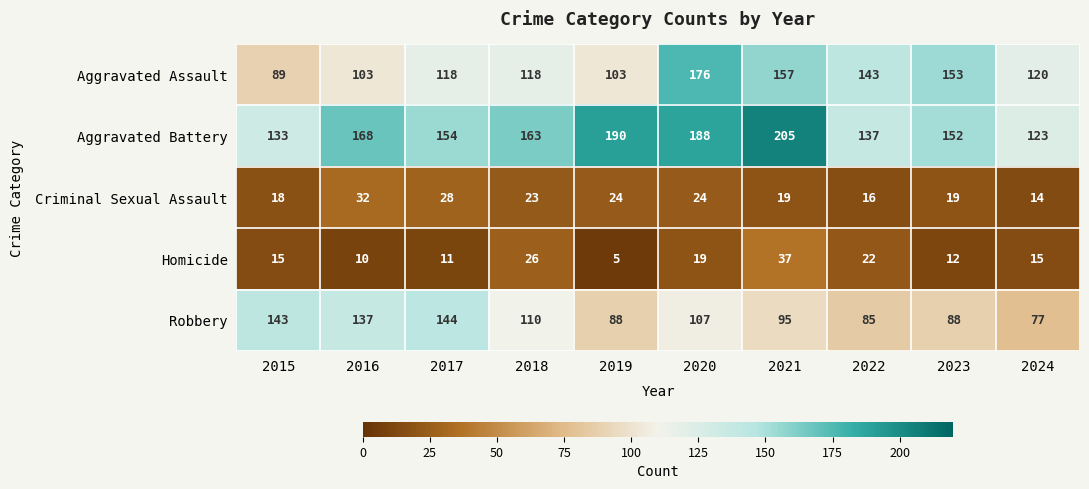

Which series has the largest total across all categories?

Aggravated Battery